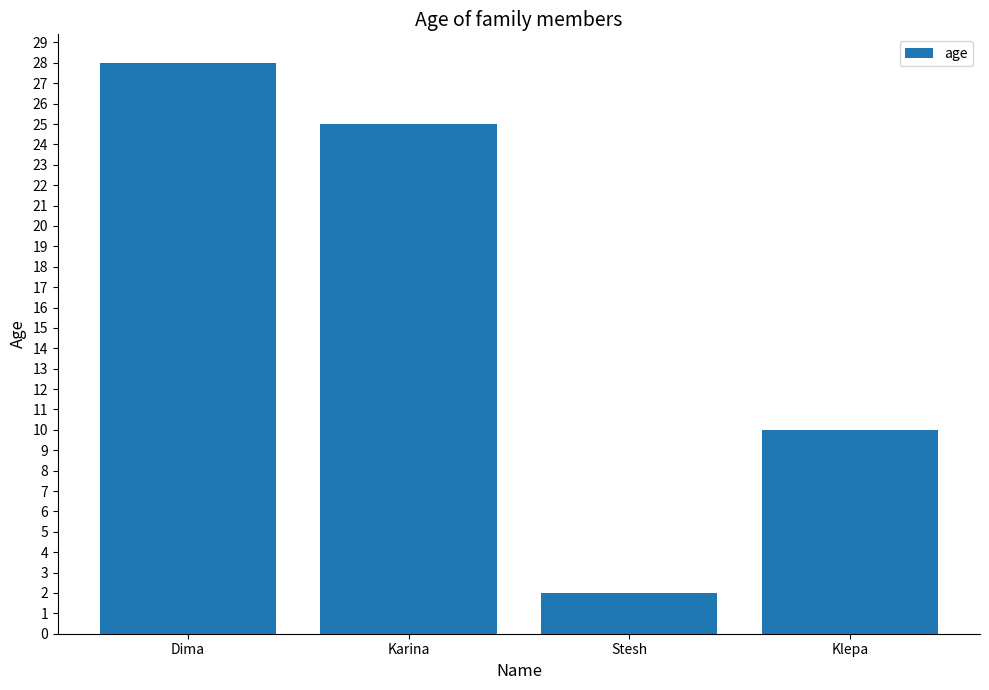

The chart shows a value of 8 at Karina. True or false?

False